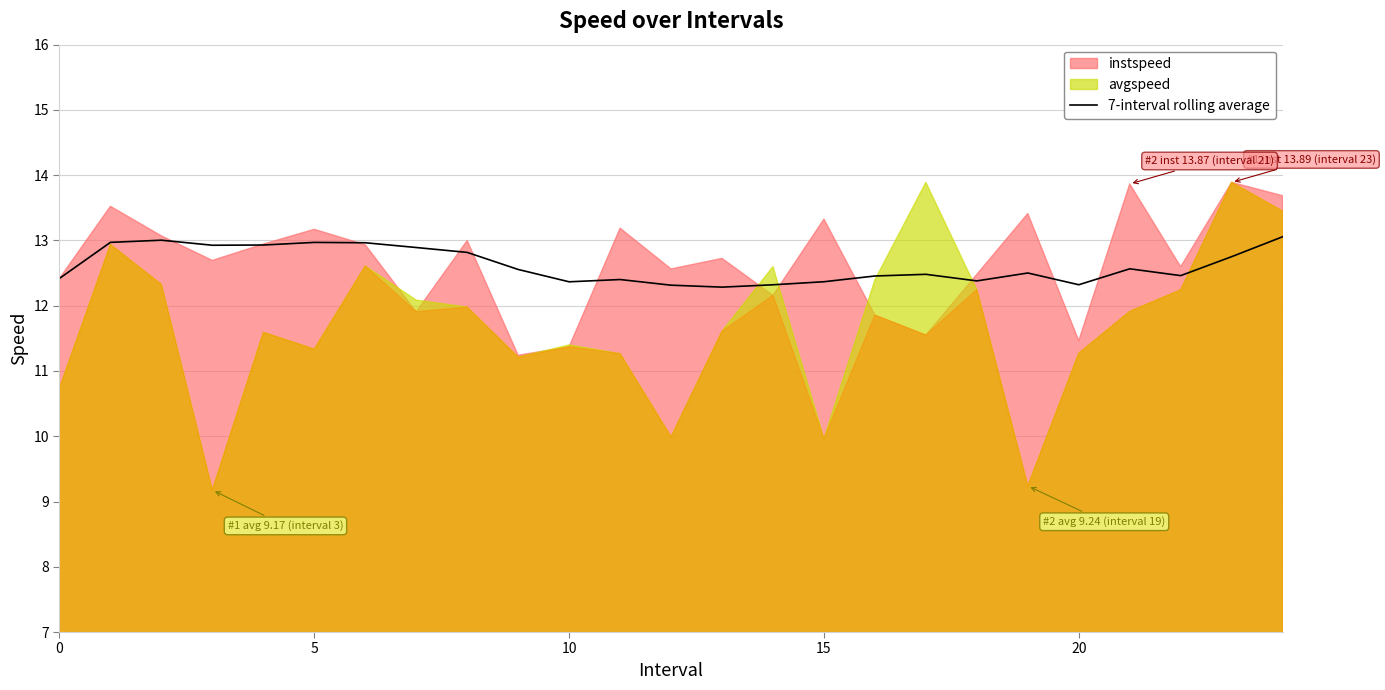

What is the maximum value for 7-interval rolling average?

13.1